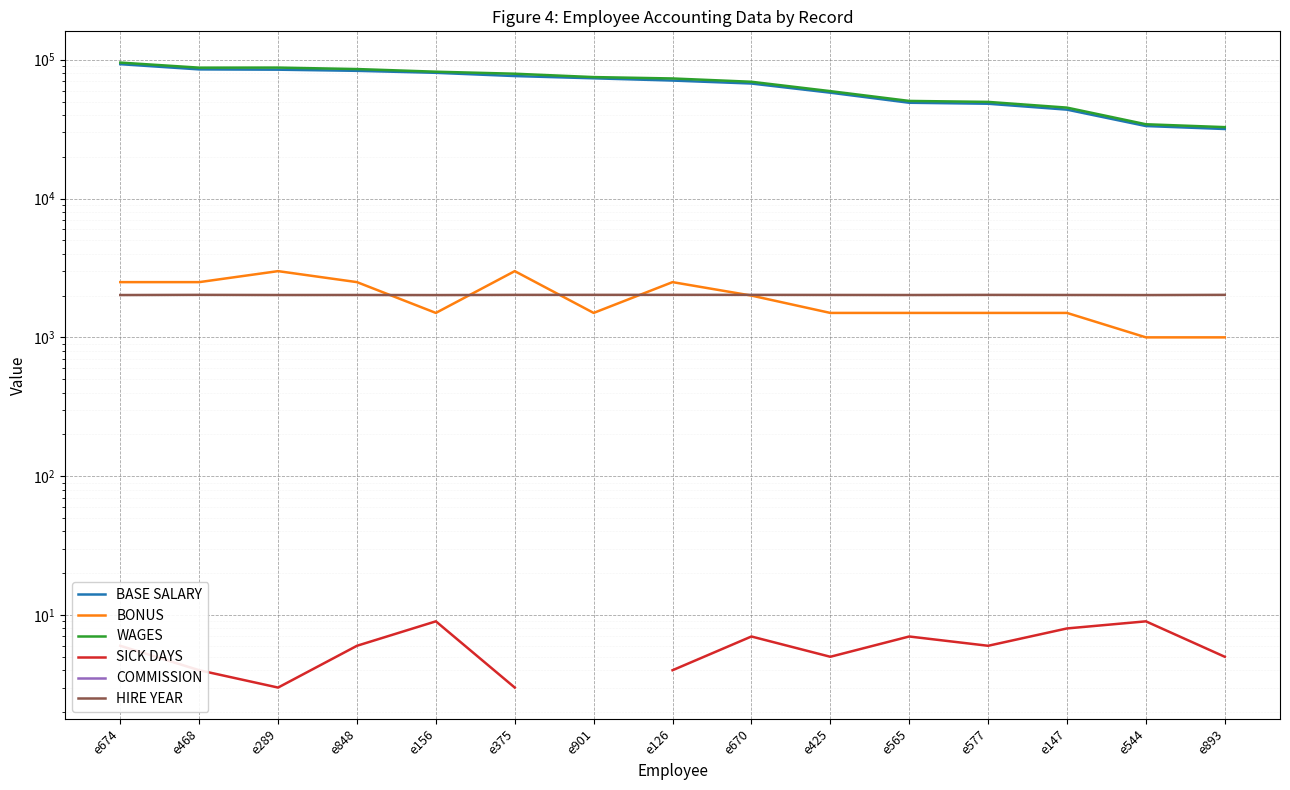

Between e670 and e425, which is larger?

e670